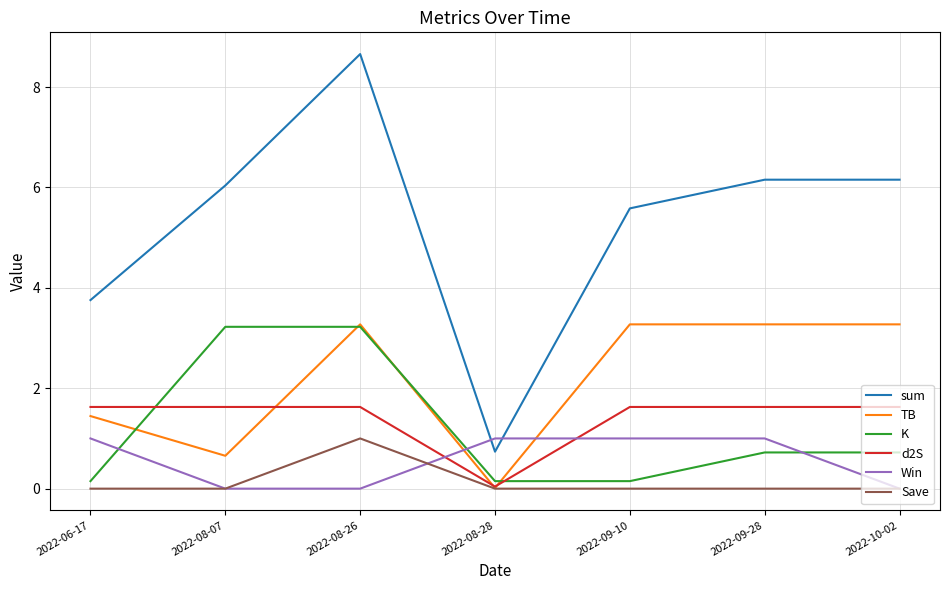

Which category has the lowest value in the sum series?

2022-08-28